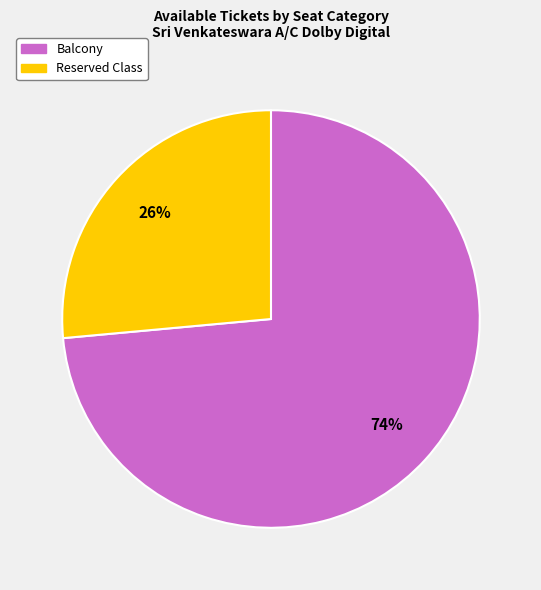

Which category has the biggest portion of the pie?

Balcony